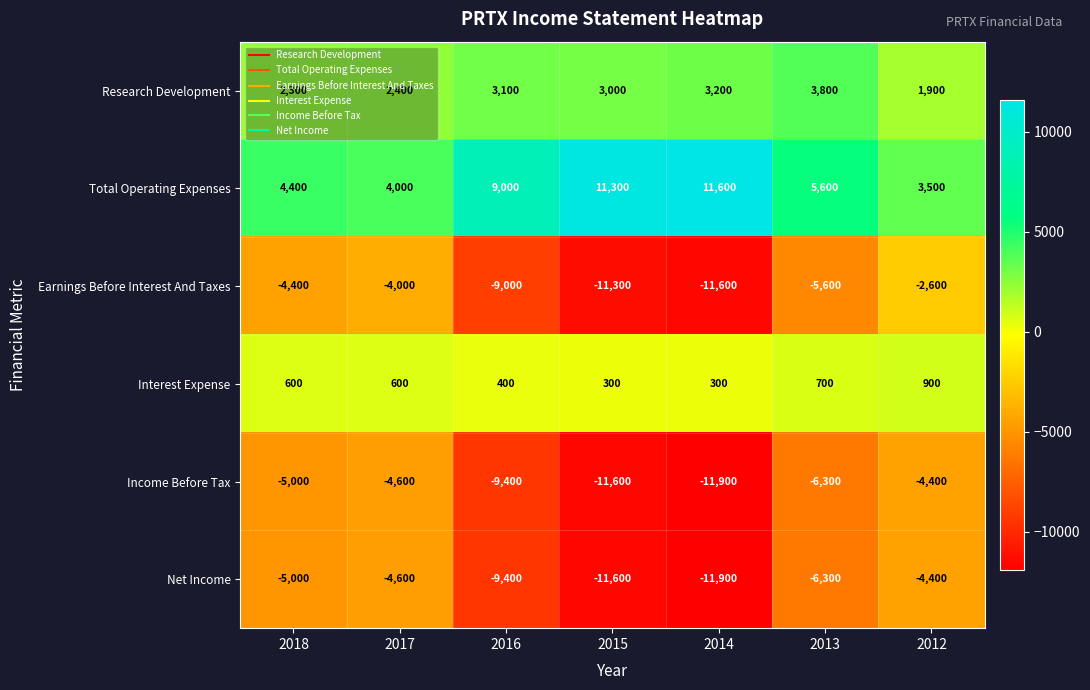

What is the smallest value displayed?

-11900